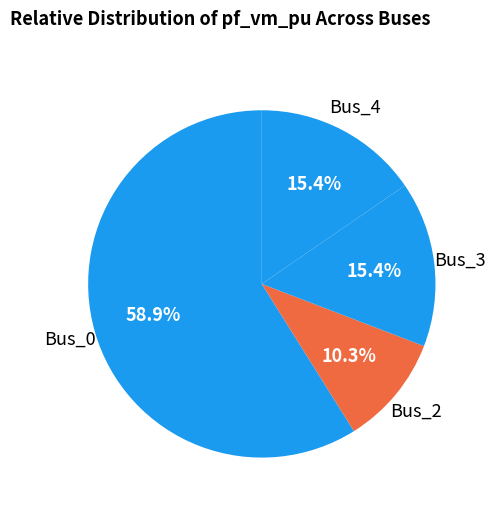

How many slices are in this pie chart?

4